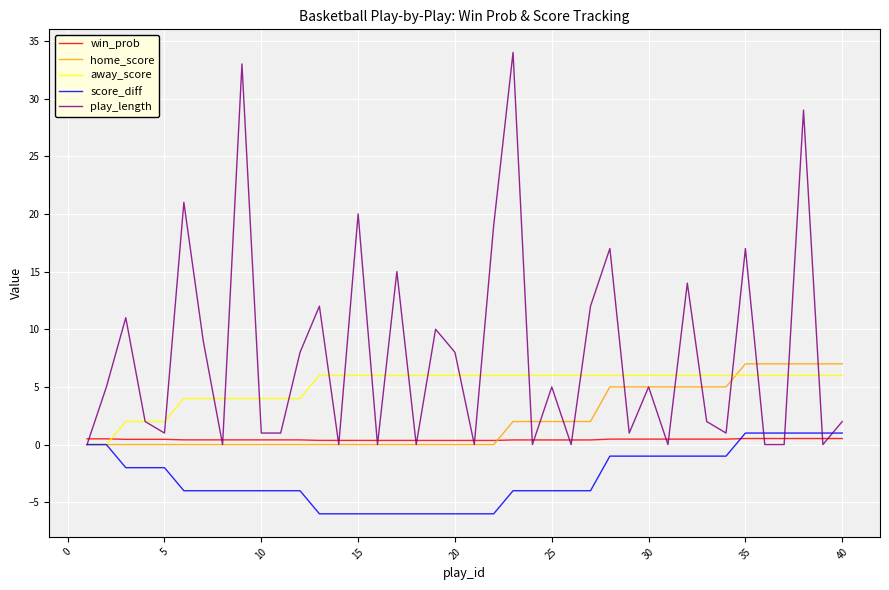

List the series in order of their peak value, highest first.

play_length, home_score, away_score, score_diff, win_prob